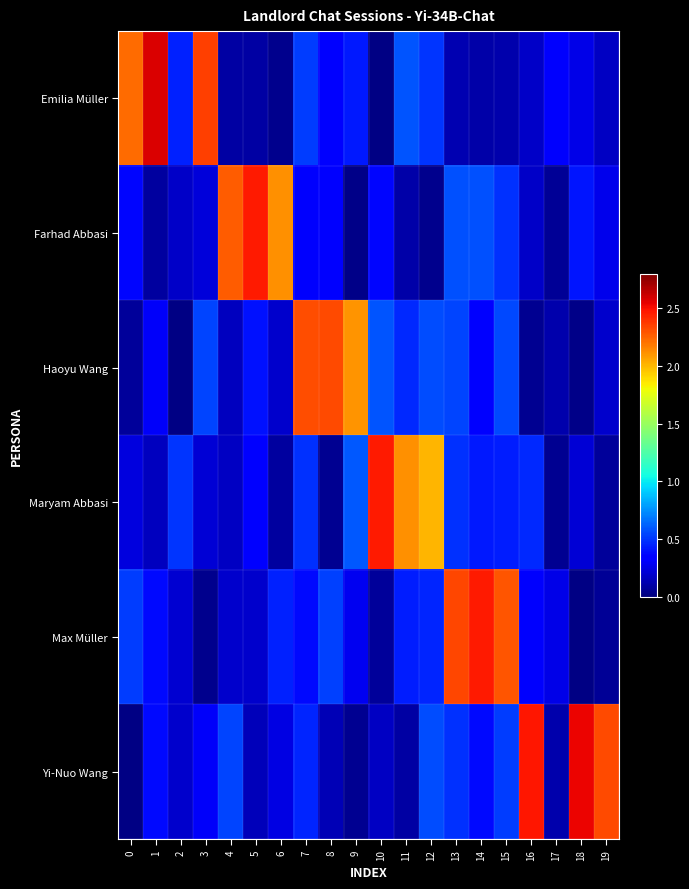

Which series has the largest total across all categories?

Yi-Nuo Wang